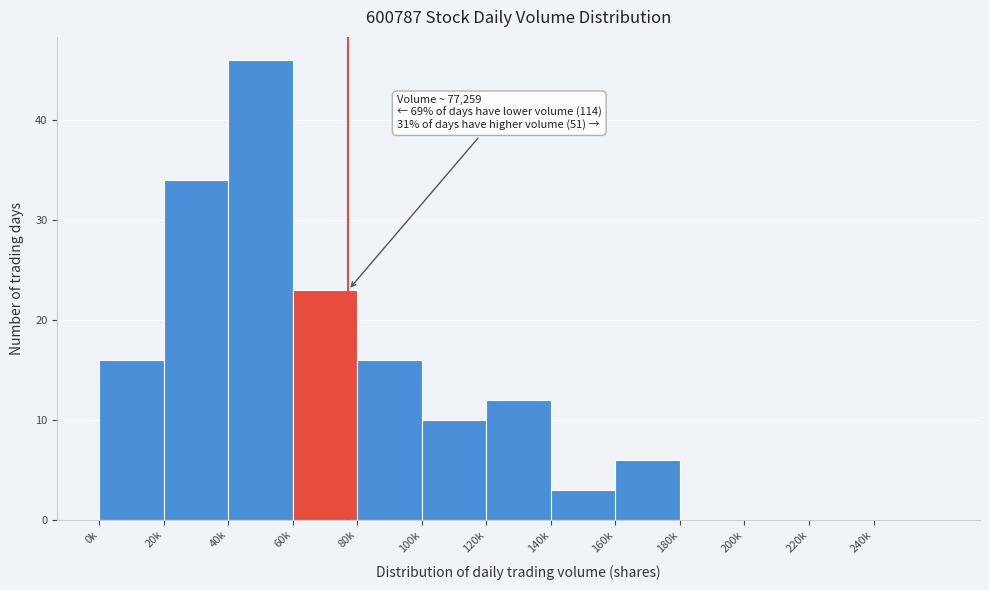

Reading left to right, extract all data points from this chart.

0k=16	20k=34	40k=46	60k=23	80k=16	100k=10	120k=12	140k=3	160k=6	180k=0	200k=0	220k=0	240k=0